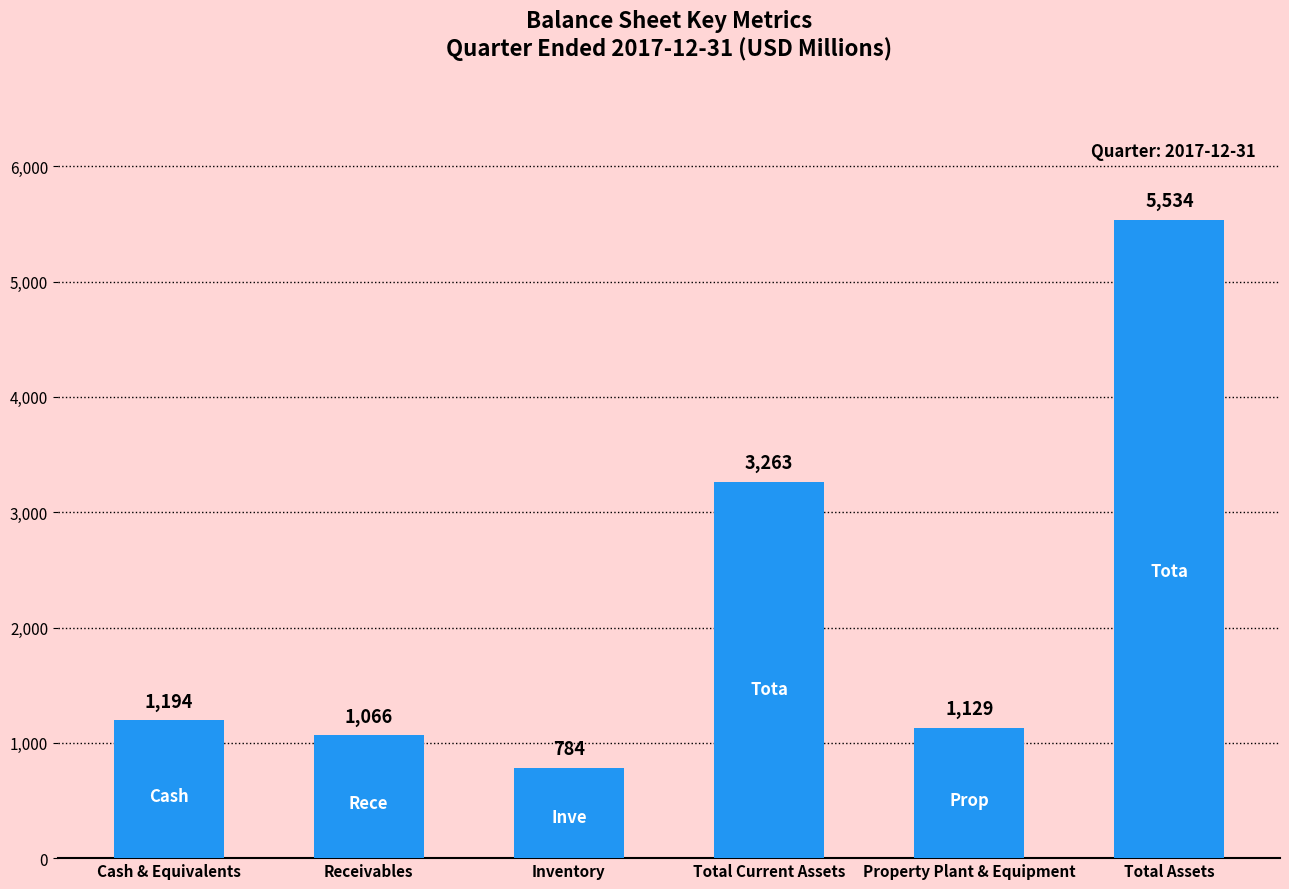

What is the value of the 6th bar from the left?

5534